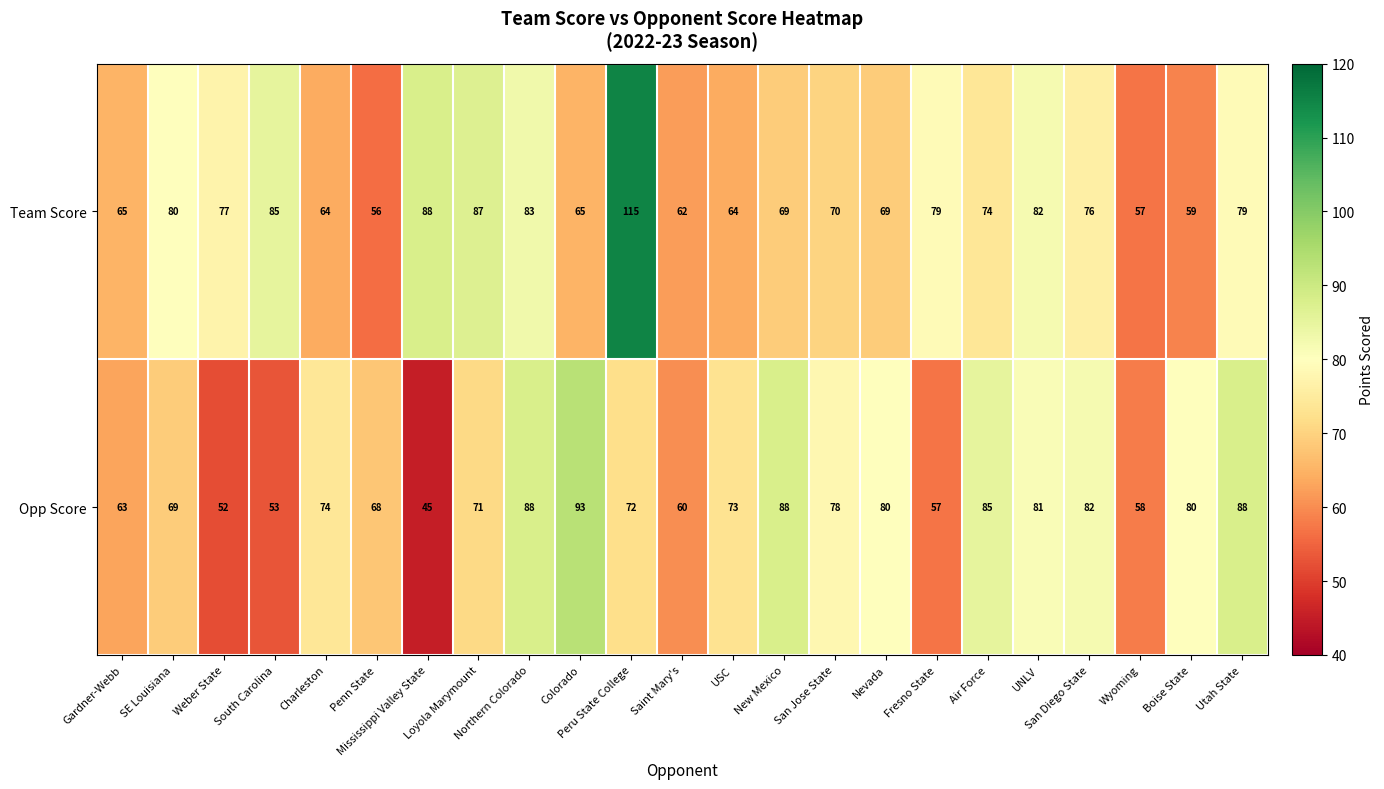

Which series has the largest total across all categories?

Team Score